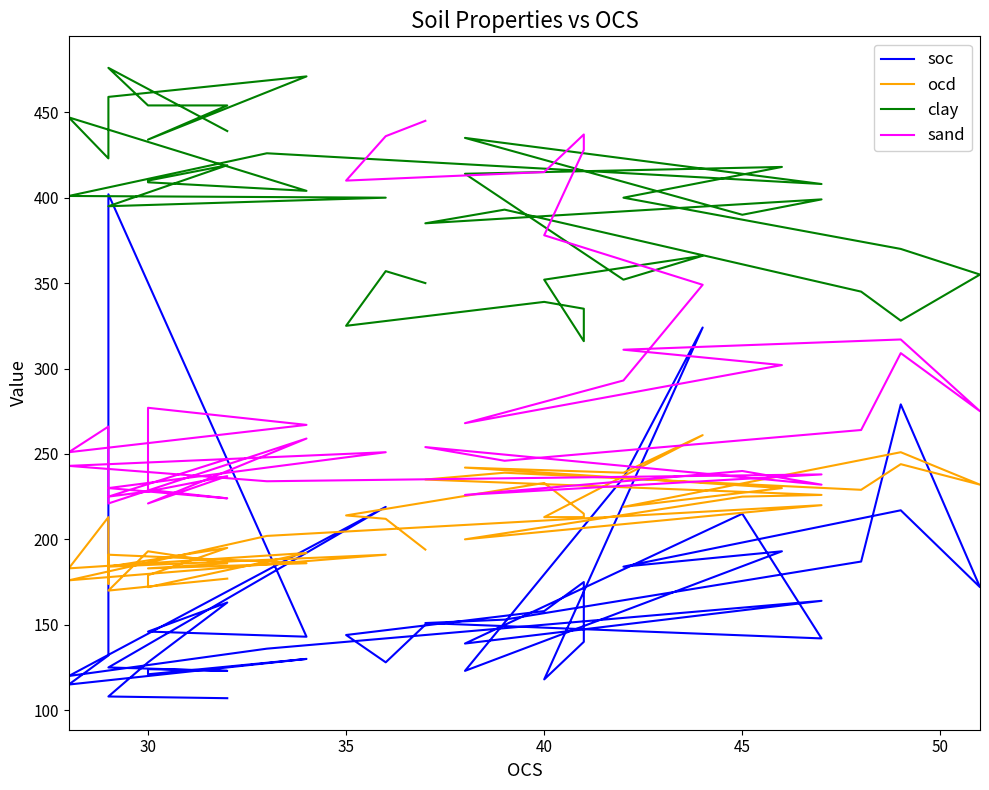

In sand, how many points are lower than both neighbors (excluding endpoints)?

12